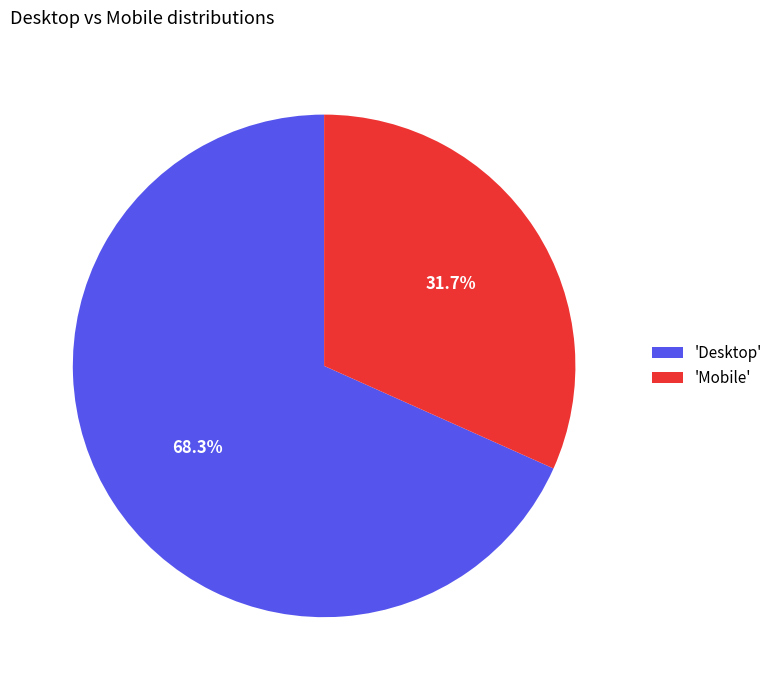

Rank the categories by value from lowest to highest.

'Mobile', 'Desktop'